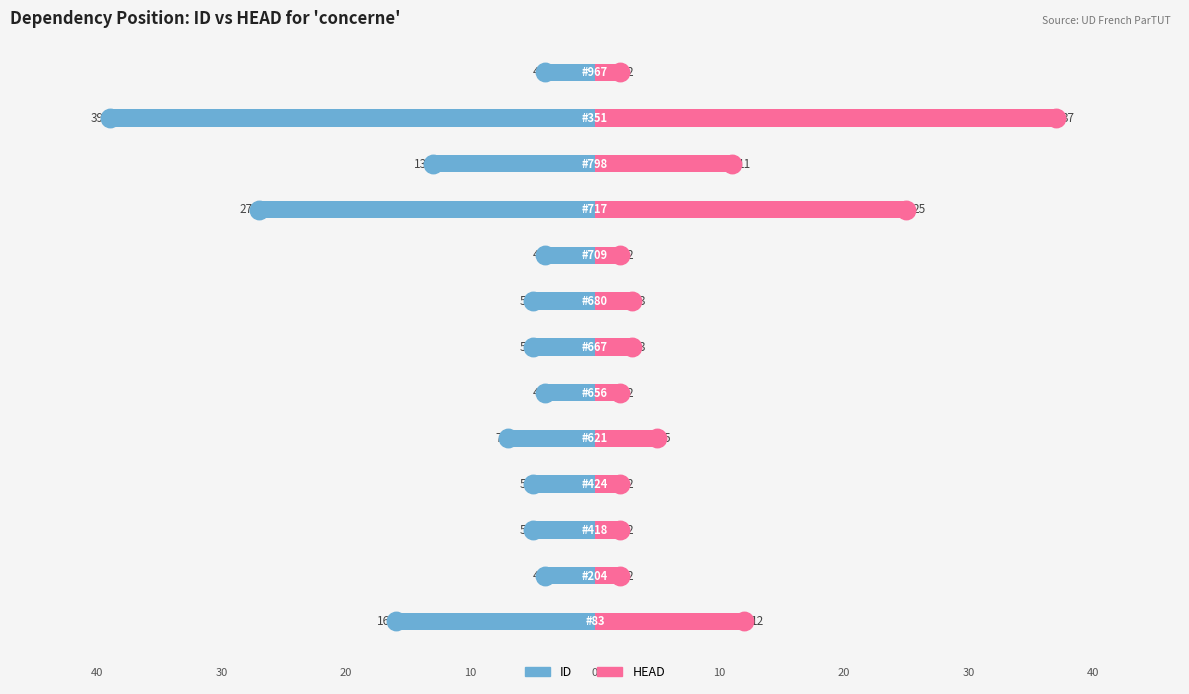

What is the minimum value for HEAD?

2